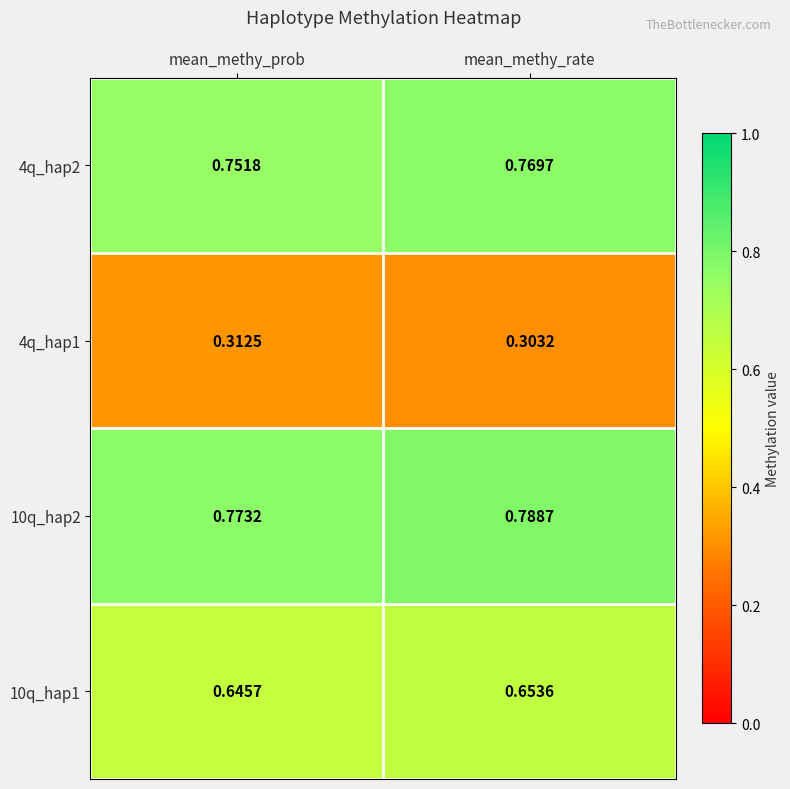

What is the total value across all series at mean_methy_prob?

2.5